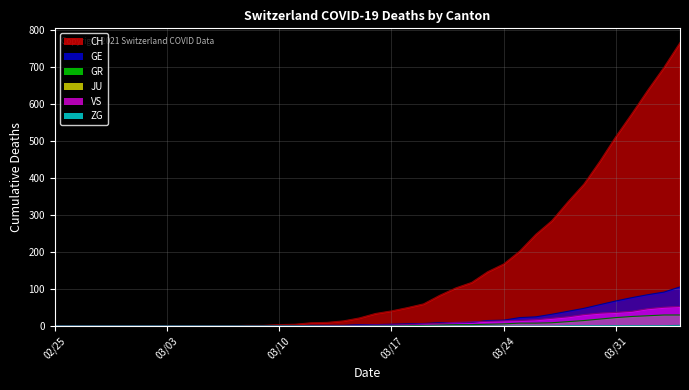

True or false: CH and GR intersect in this chart.

False